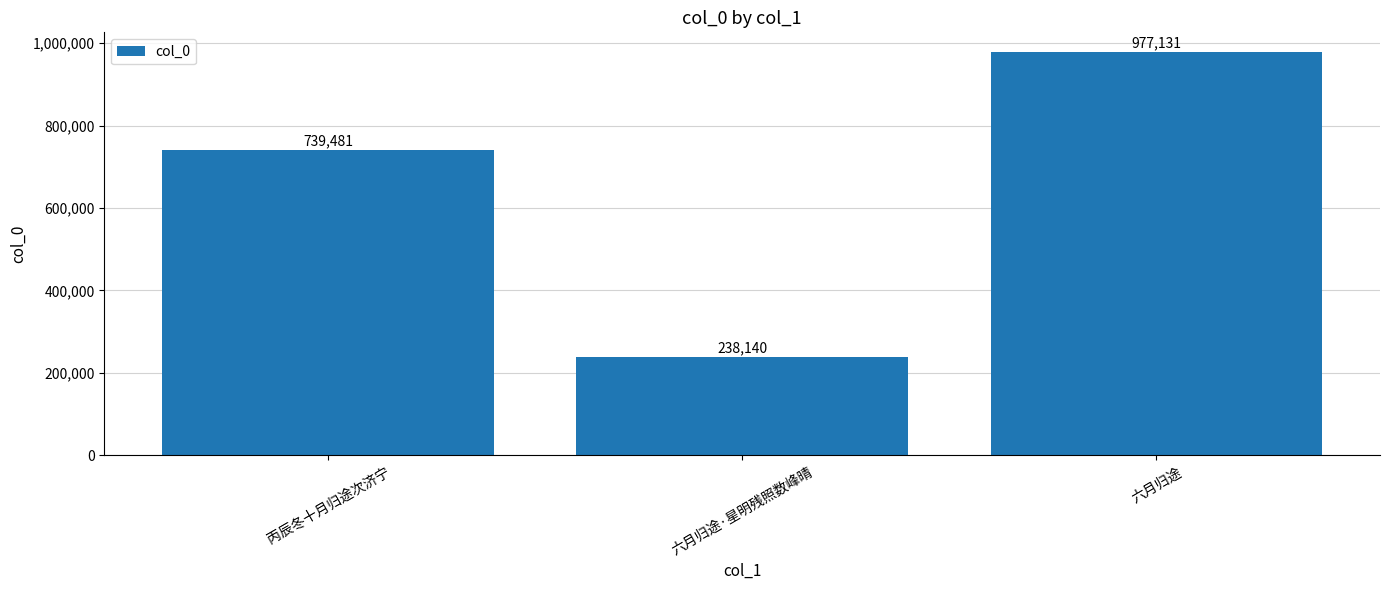

At which category does the chart reach its minimum across all series?

六月归途·星明残照数峰晴